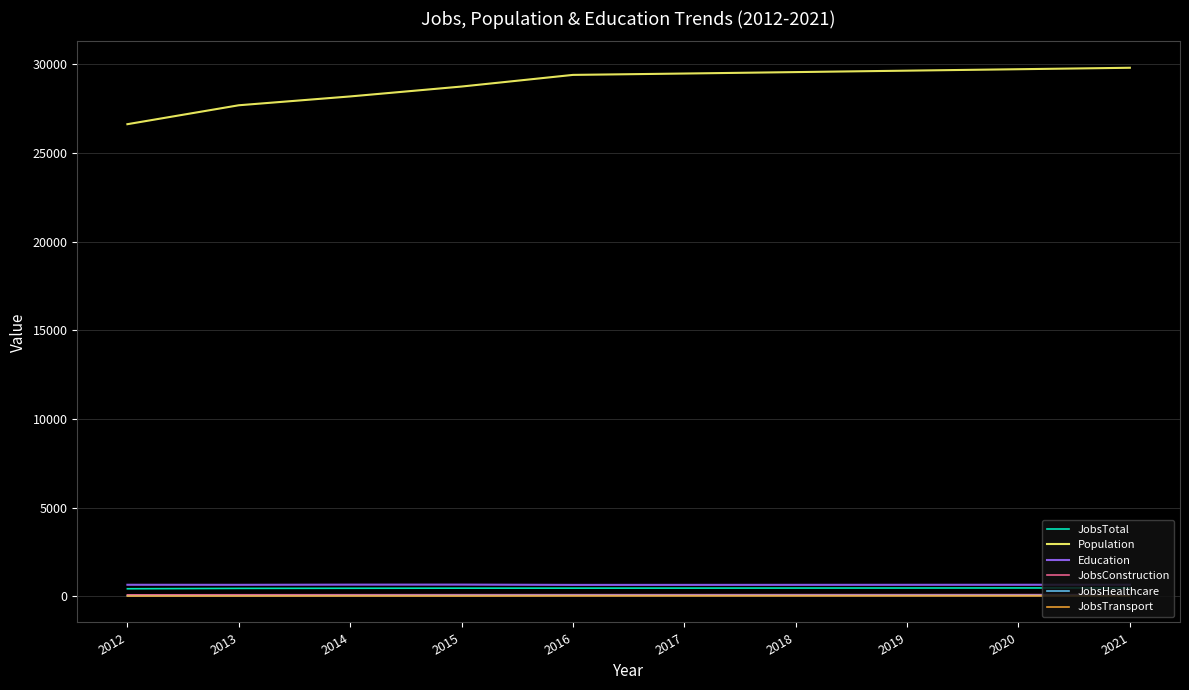

Between 2012 and 2017, which series saw the biggest shift?

Population